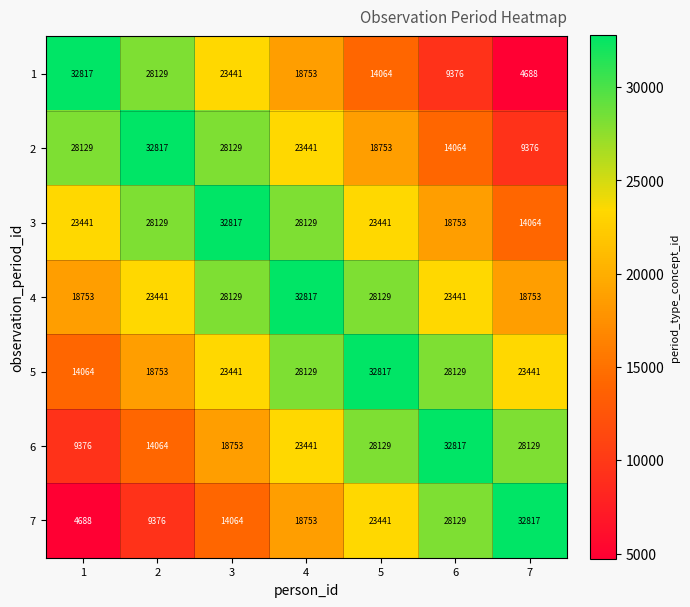

What is the maximum value shown in the chart?

32817